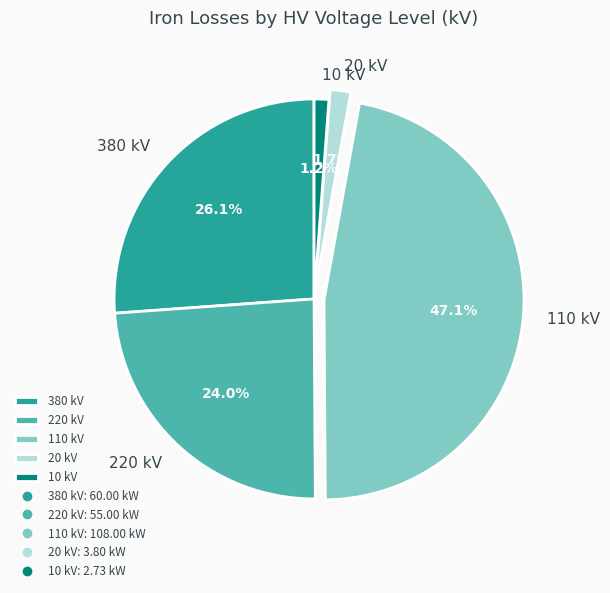

Which slice is the largest?

110 kV